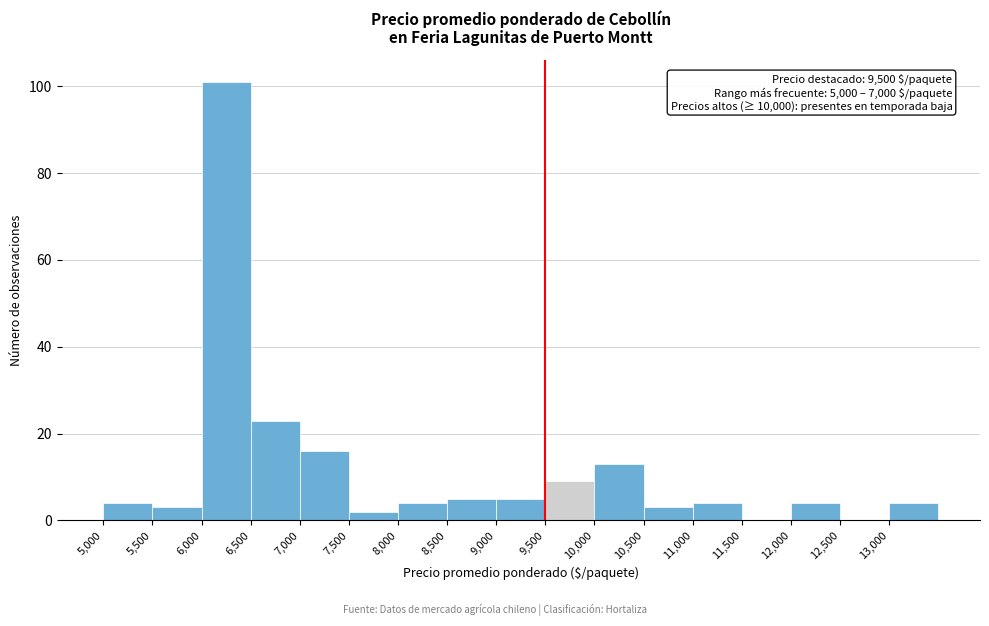

Which range on the x-axis has the tallest bar?

6000 to 6500